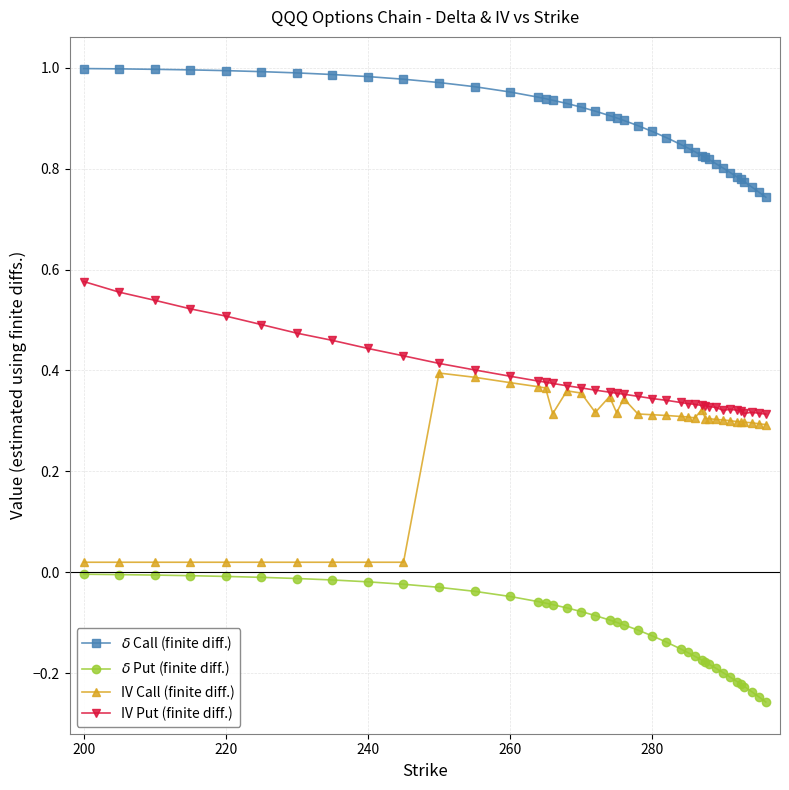

True or false: $\delta$ Put (finite diff.) and $\delta$ Call (finite diff.) cross at least once.

False